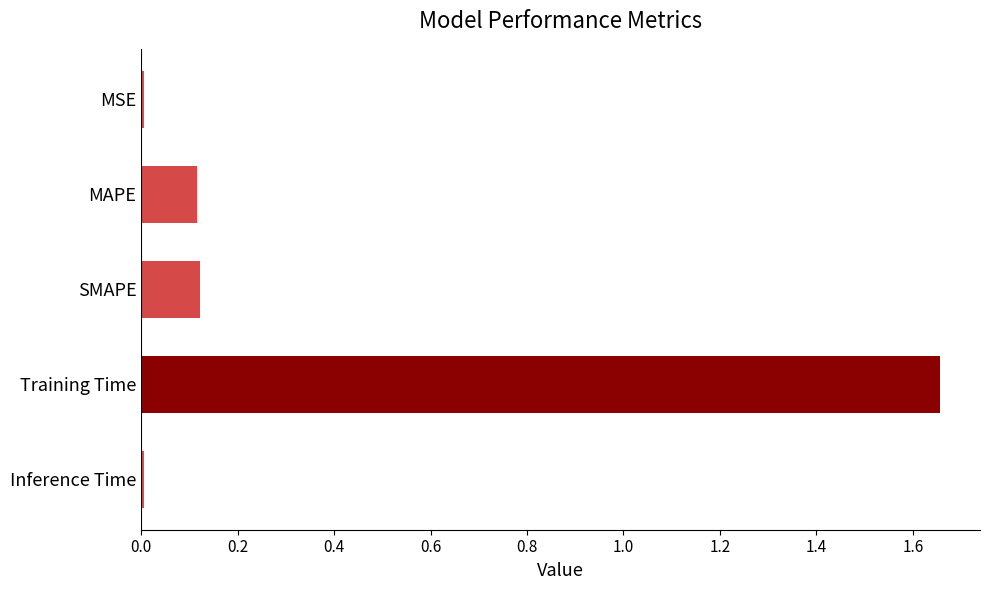

The value at Training Time is 2.8. True or false?

False